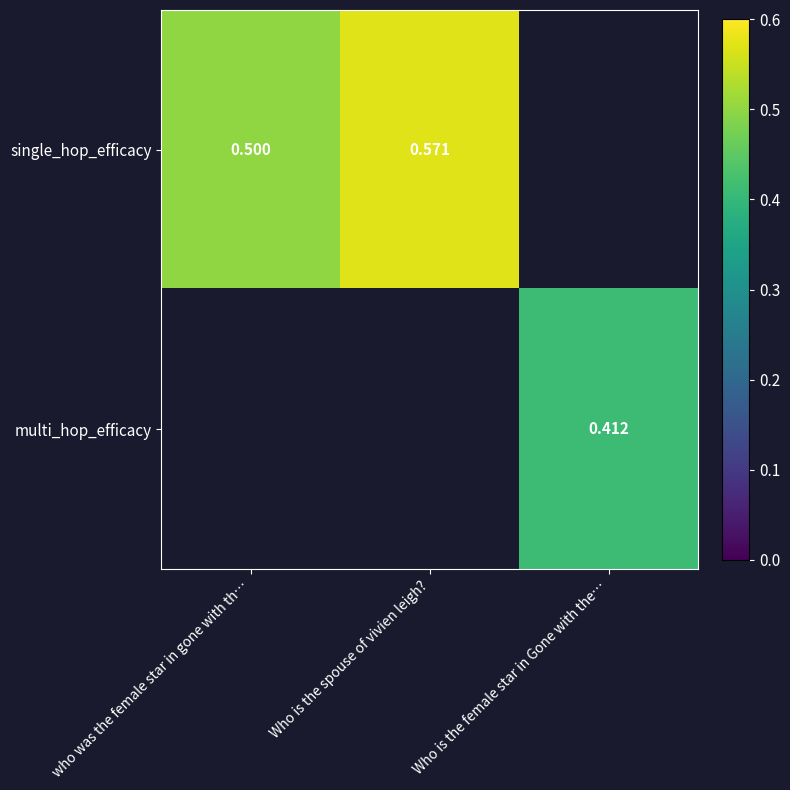

Is the value of single_hop_efficacy at who was the female star in gone with th… greater than the value of multi_hop_efficacy at Who is the female star in Gone with the…?

Yes